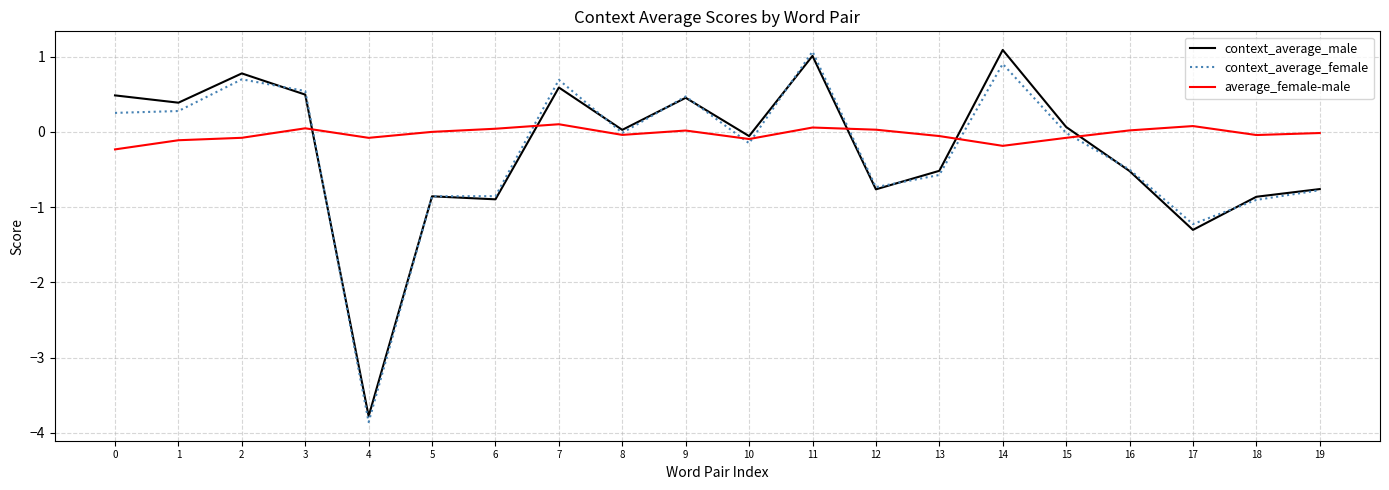

Is it true that average_female-male equals 0.0 at 6?

True